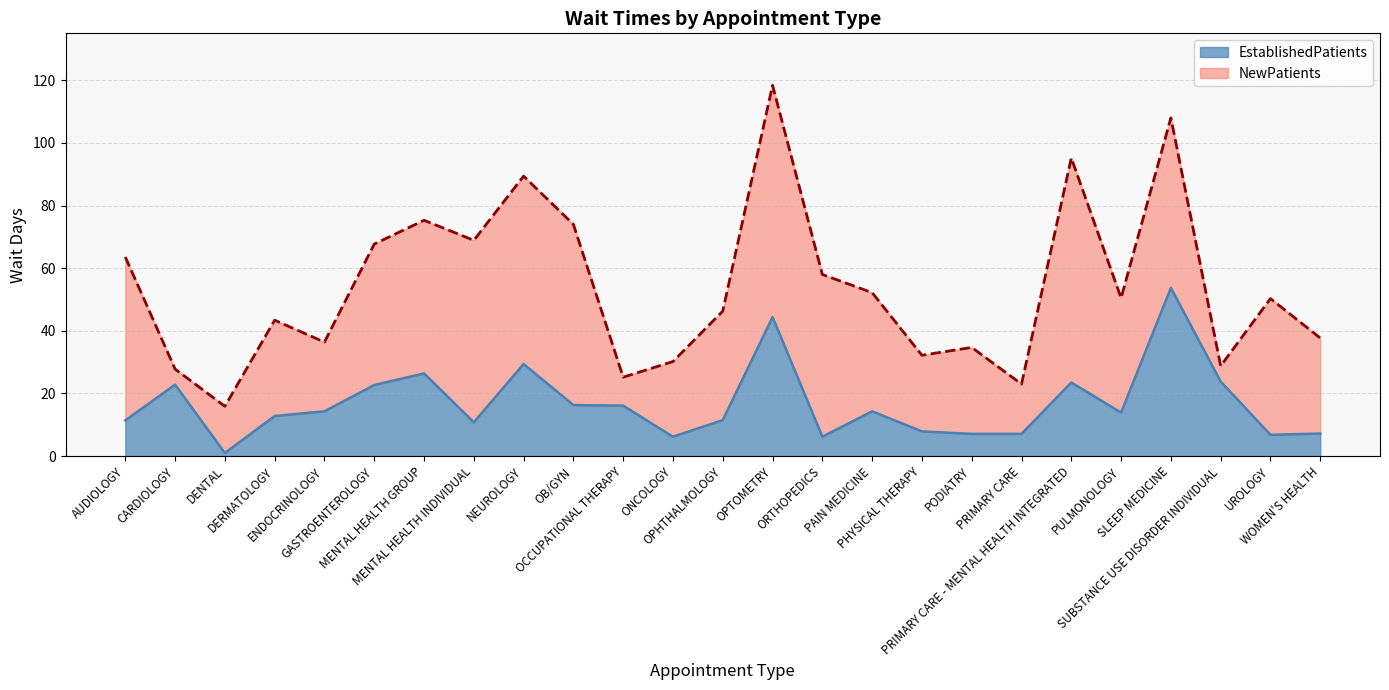

True or false: NewPatients and EstablishedPatients cross at least once.

False